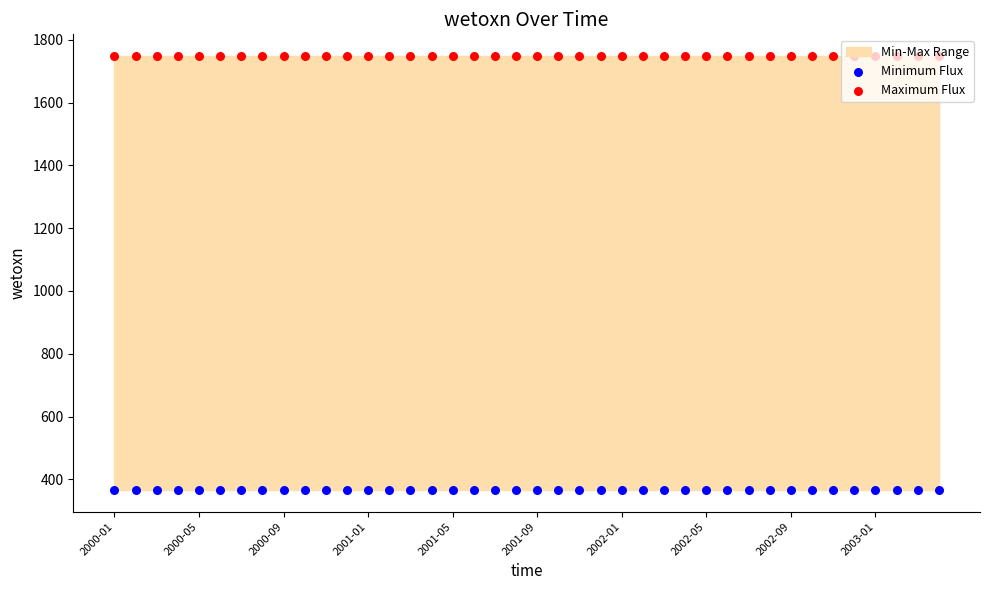

Which series contains the lowest Y value?

Minimum Flux